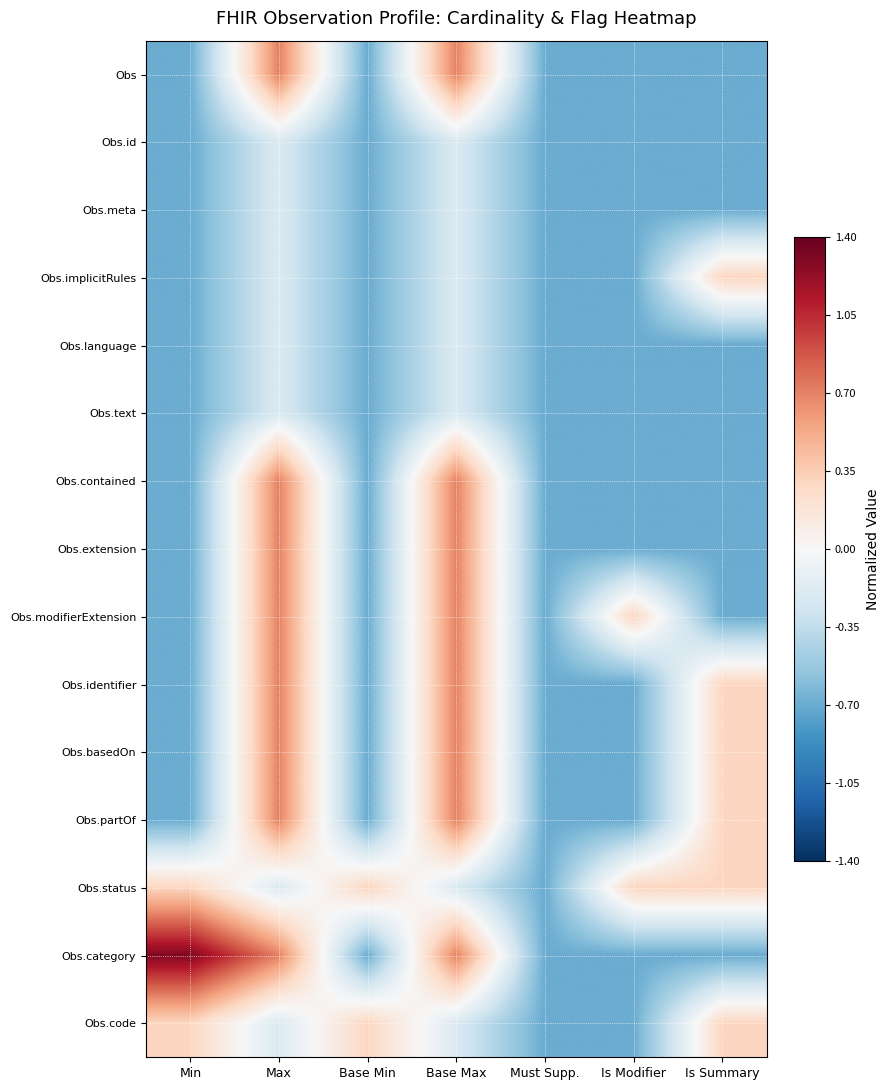

Reading left to right, extract all data points from this chart.

Obs: Min=-0.7	Max=0.7	Base Min=-0.7	Base Max=0.7	Must Supp.=-0.7	Is Modifier=-0.7	Is Summary=-0.7
Obs.id: Min=-0.7	Max=-0.2	Base Min=-0.7	Base Max=-0.2	Must Supp.=-0.7	Is Modifier=-0.7	Is Summary=-0.7
Obs.meta: Min=-0.7	Max=-0.2	Base Min=-0.7	Base Max=-0.2	Must Supp.=-0.7	Is Modifier=-0.7	Is Summary=-0.7
Obs.implicitRules: Min=-0.7	Max=-0.2	Base Min=-0.7	Base Max=-0.2	Must Supp.=-0.7	Is Modifier=-0.7	Is Summary=0.3
Obs.language: Min=-0.7	Max=-0.2	Base Min=-0.7	Base Max=-0.2	Must Supp.=-0.7	Is Modifier=-0.7	Is Summary=-0.7
Obs.text: Min=-0.7	Max=-0.2	Base Min=-0.7	Base Max=-0.2	Must Supp.=-0.7	Is Modifier=-0.7	Is Summary=-0.7
Obs.contained: Min=-0.7	Max=0.7	Base Min=-0.7	Base Max=0.7	Must Supp.=-0.7	Is Modifier=-0.7	Is Summary=-0.7
Obs.extension: Min=-0.7	Max=0.7	Base Min=-0.7	Base Max=0.7	Must Supp.=-0.7	Is Modifier=-0.7	Is Summary=-0.7
Obs.modifierExtension: Min=-0.7	Max=0.7	Base Min=-0.7	Base Max=0.7	Must Supp.=-0.7	Is Modifier=0.3	Is Summary=-0.7
Obs.identifier: Min=-0.7	Max=0.7	Base Min=-0.7	Base Max=0.7	Must Supp.=-0.7	Is Modifier=-0.7	Is Summary=0.3
Obs.basedOn: Min=-0.7	Max=0.7	Base Min=-0.7	Base Max=0.7	Must Supp.=-0.7	Is Modifier=-0.7	Is Summary=0.3
Obs.partOf: Min=-0.7	Max=0.7	Base Min=-0.7	Base Max=0.7	Must Supp.=-0.7	Is Modifier=-0.7	Is Summary=0.3
Obs.status: Min=0.3	Max=-0.2	Base Min=0.3	Base Max=-0.2	Must Supp.=-0.7	Is Modifier=0.3	Is Summary=0.3
Obs.category: Min=1.3	Max=0.7	Base Min=-0.7	Base Max=0.7	Must Supp.=-0.7	Is Modifier=-0.7	Is Summary=-0.7
Obs.code: Min=0.3	Max=-0.2	Base Min=0.3	Base Max=-0.2	Must Supp.=-0.7	Is Modifier=-0.7	Is Summary=0.3